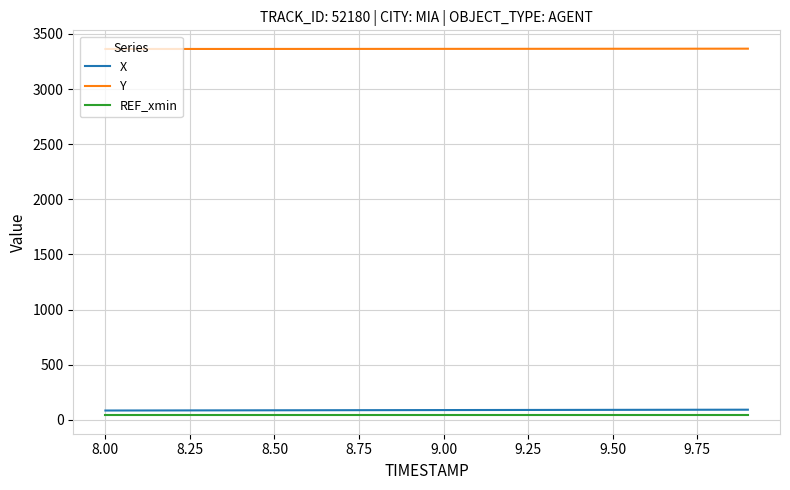

True or false: Y and REF_xmin cross at least once.

False